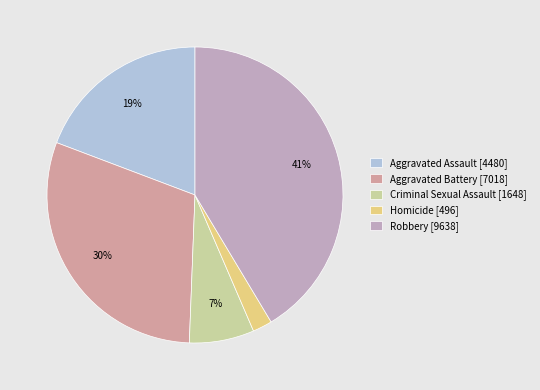

Count the number of slices in the pie.

5